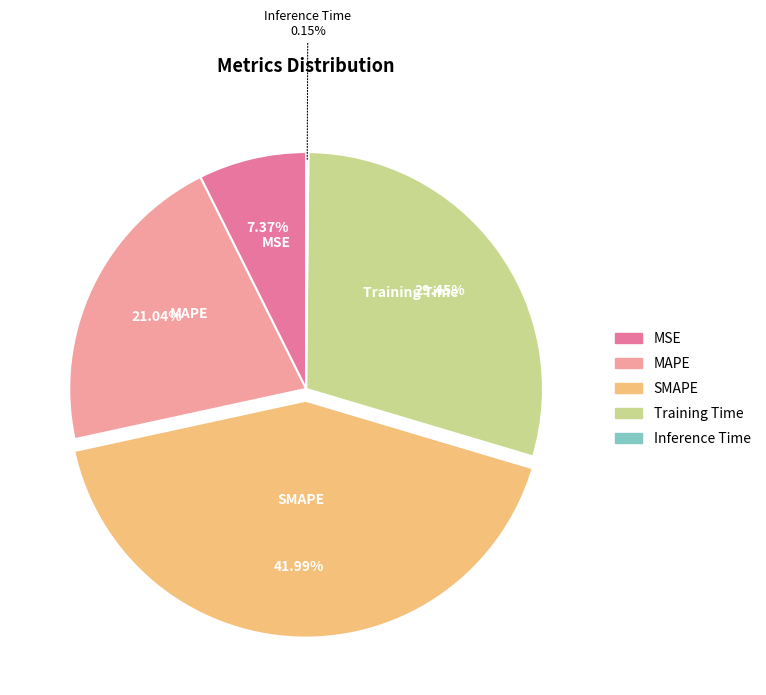

What is the largest slice in the pie chart?

SMAPE